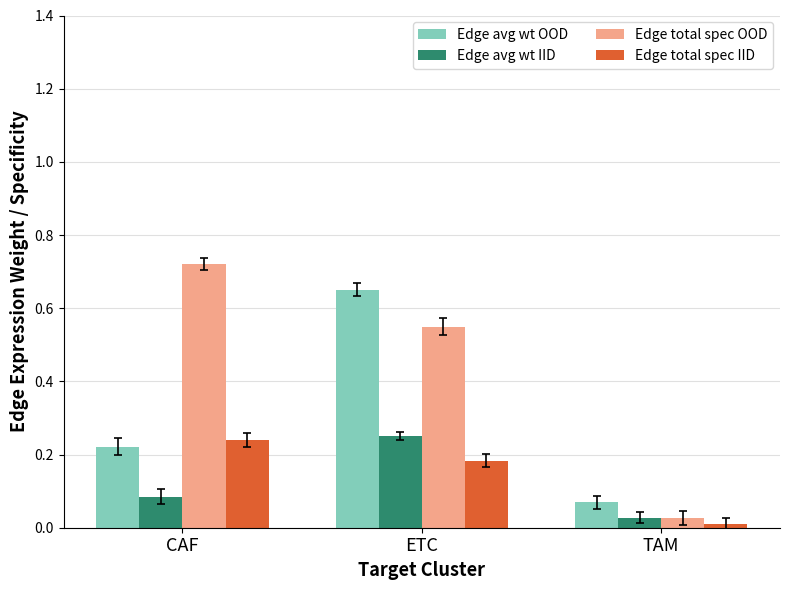

What position from the right is ETC?

2